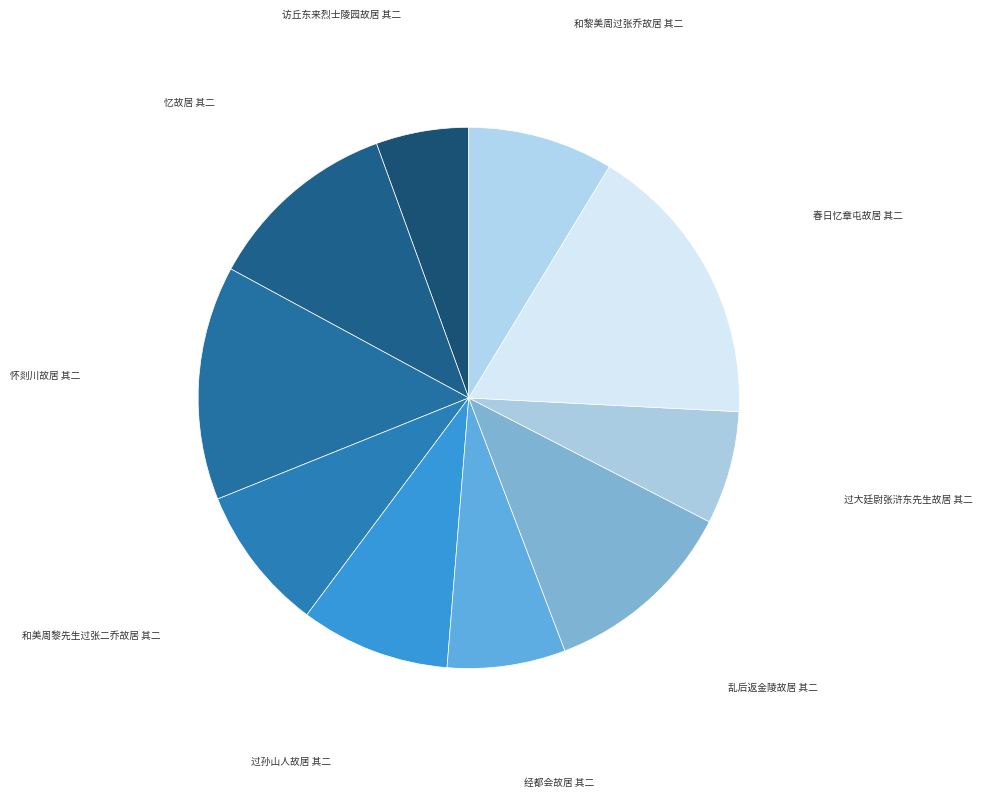

How many slices are in this pie chart?

10